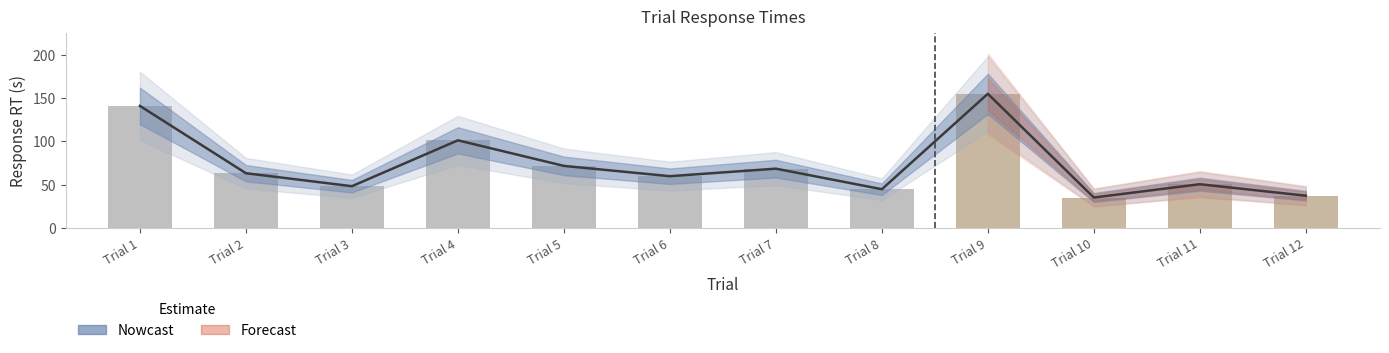

Which has a higher value, Trial 8 or Trial 11?

Trial 11